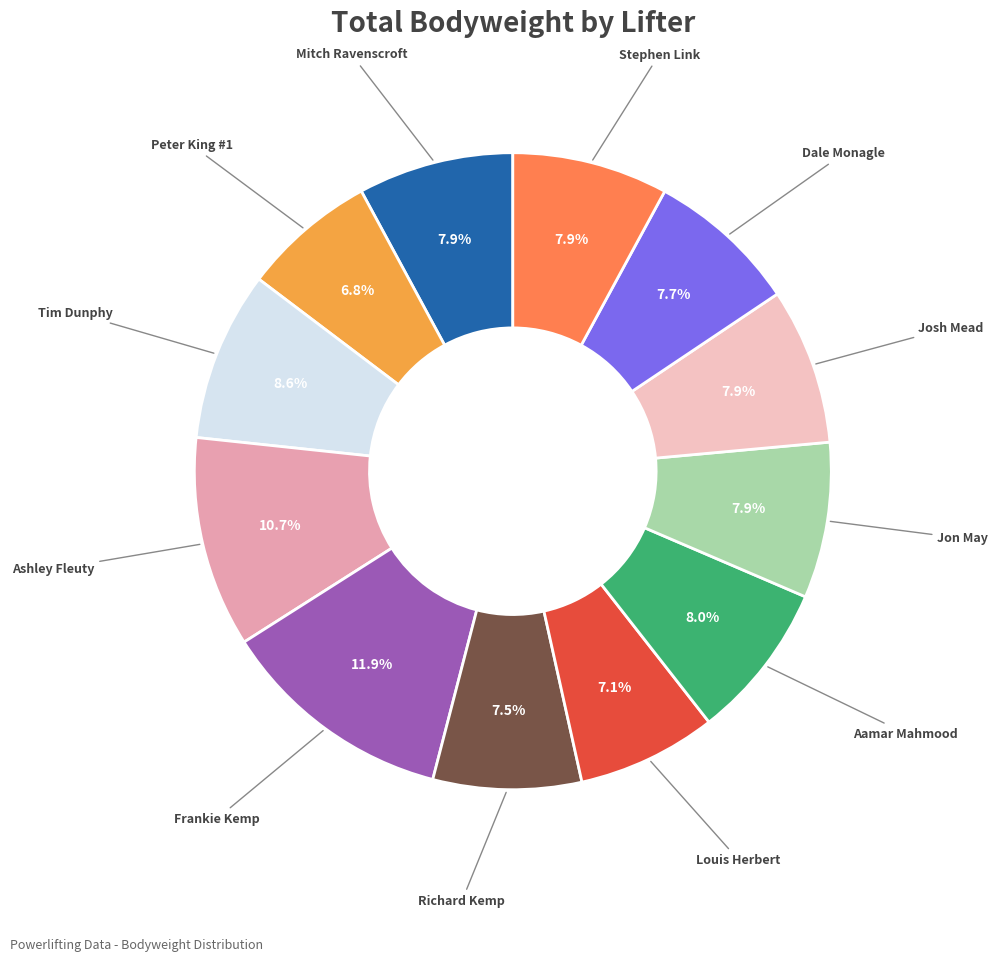

Count the number of slices in the pie.

12